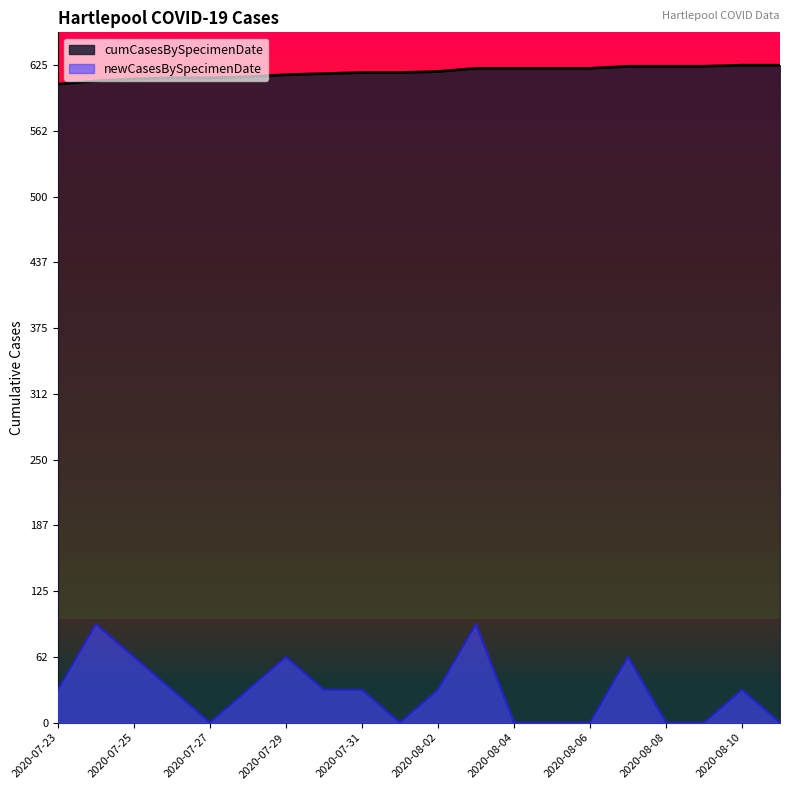

Which has a higher value, 2020-08-04 or 2020-07-24?

2020-08-04